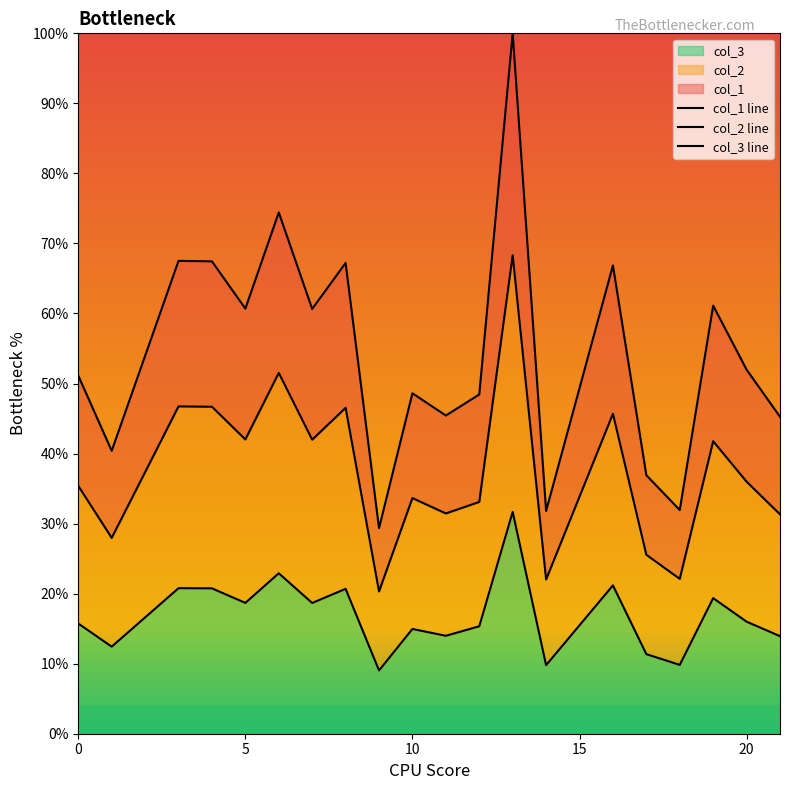

How many lines are shown in the chart?

3